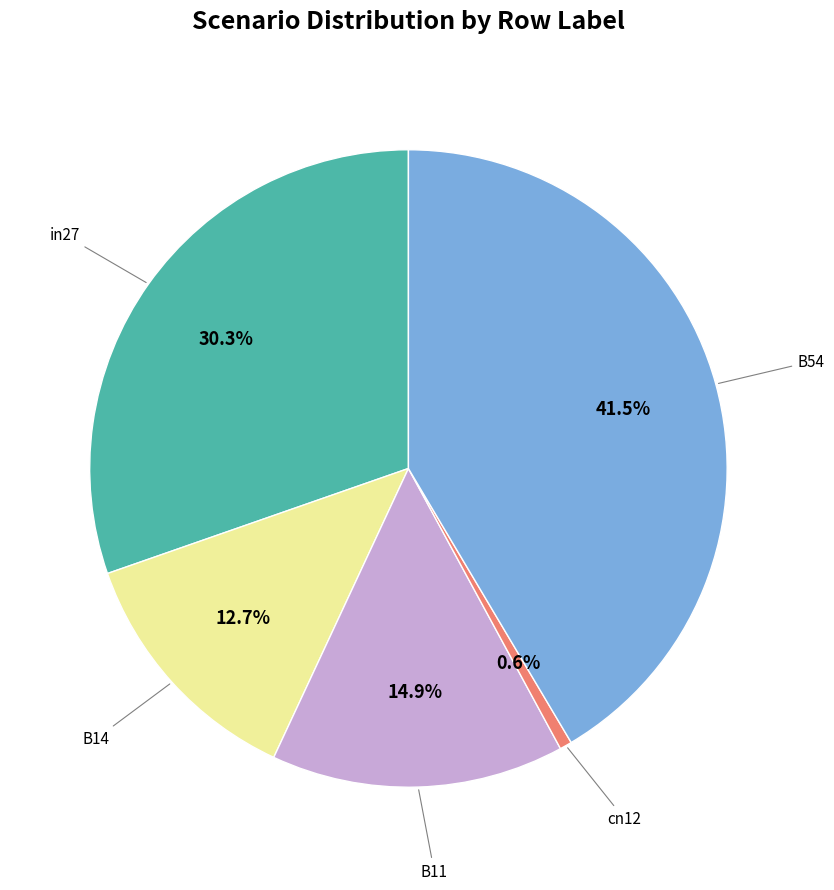

Does any single category account for the majority?

No